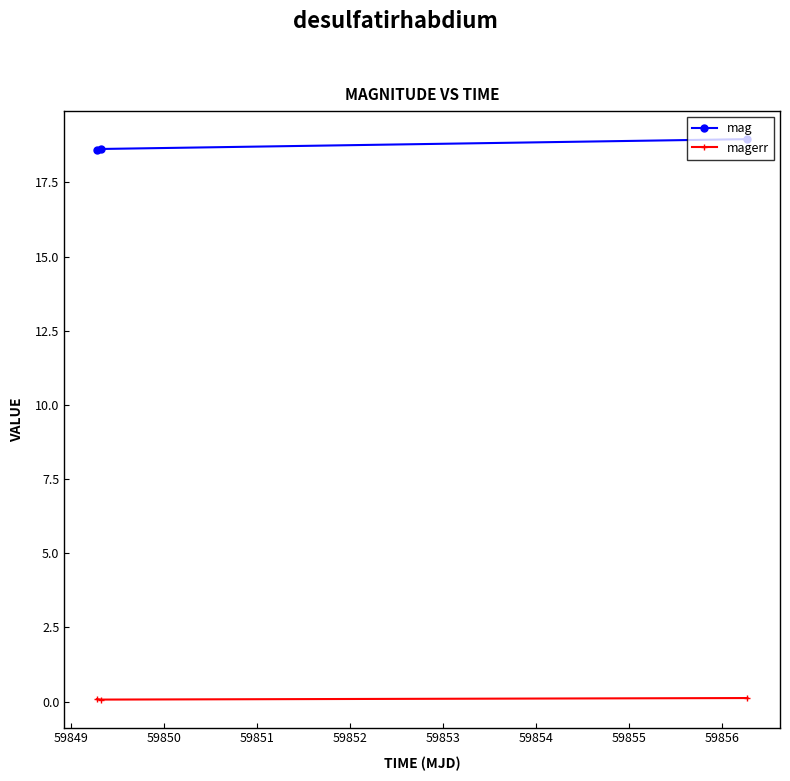

Rank the series by their average value, from highest to lowest.

mag, magerr